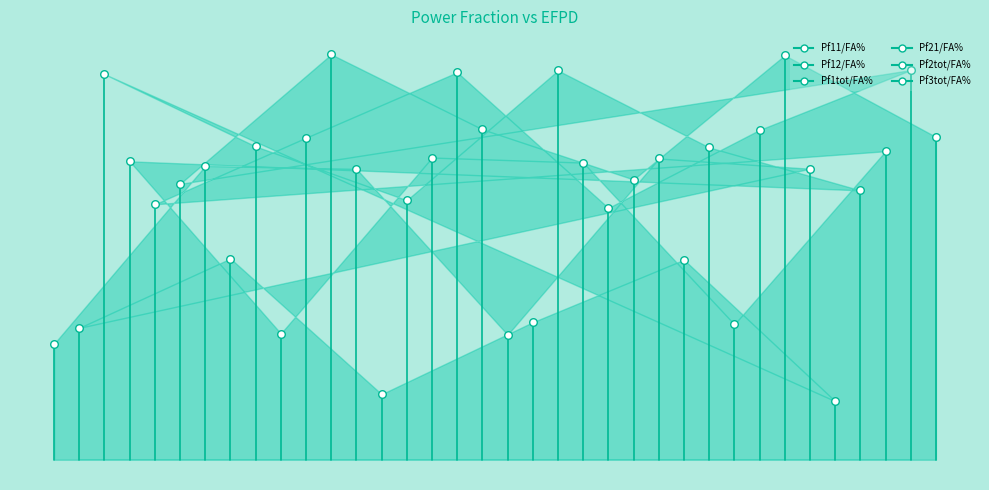

Which series contains the highest Y value?

Pf3tot/FA%